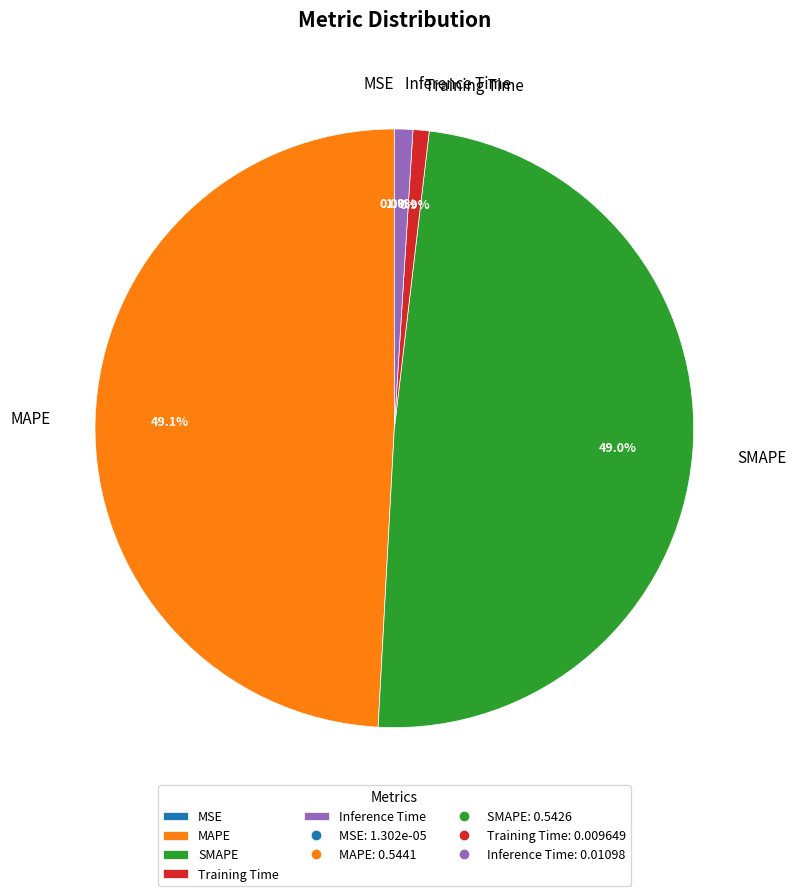

What percentage is the Inference Time slice, to the nearest percent?

1%